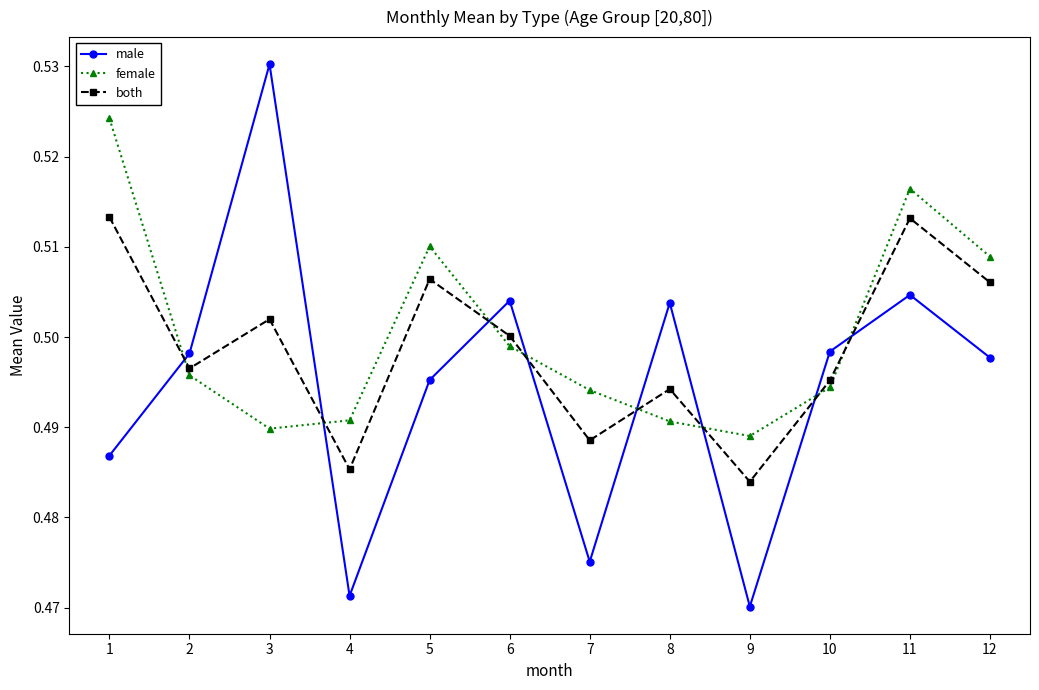

Is the value of both at 4 greater than the value of male at 6?

No